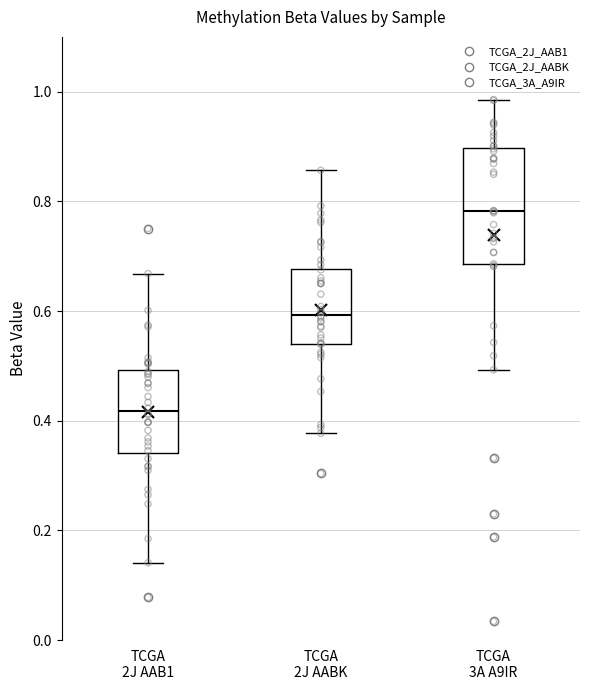

Which box has the highest median line?

TCGA 3A A9IR